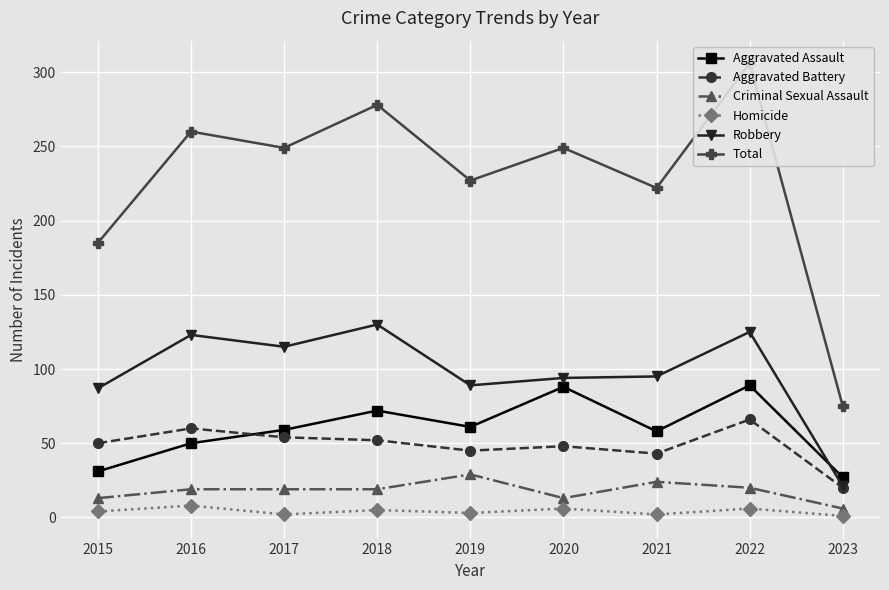

True or false: Criminal Sexual Assault has a value of 40 at 2021.

False